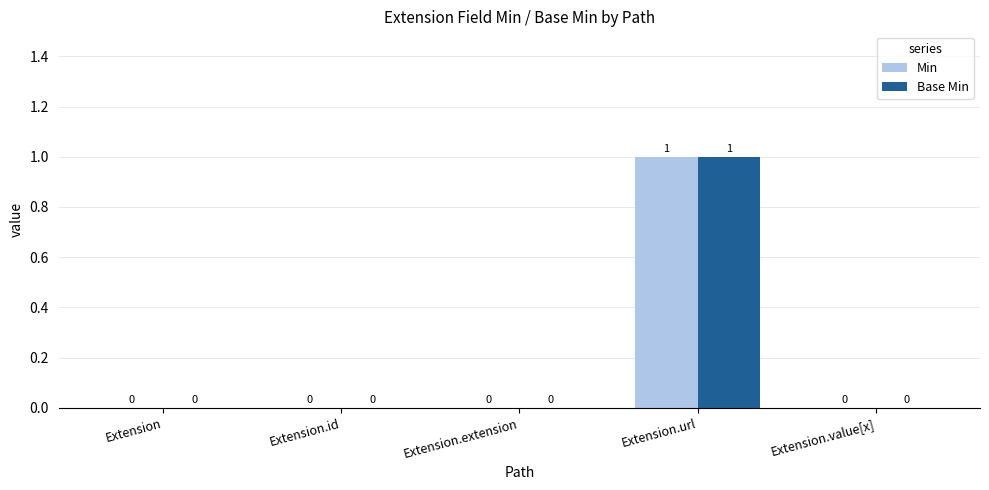

The value of Base Min at Extension is -1. True or false?

False